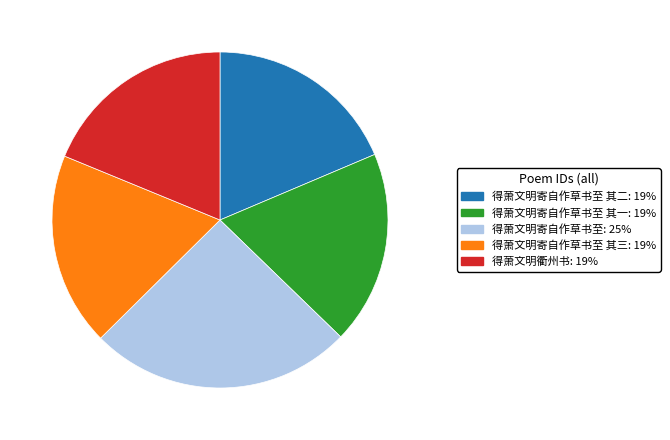

Is there any slice that represents more than half of the pie?

No